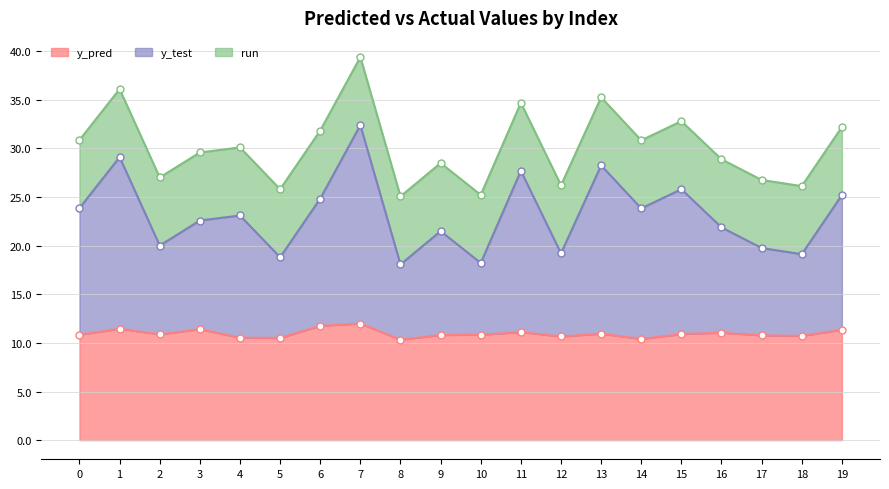

What is the maximum value for y_pred?

12.0